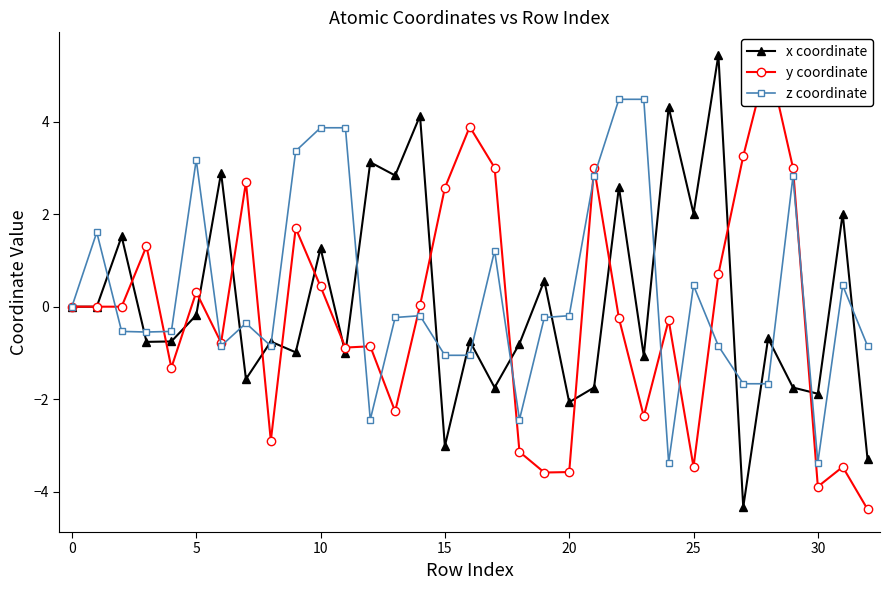

List the series in order of their overall mean, highest first.

z coordinate, x coordinate, y coordinate